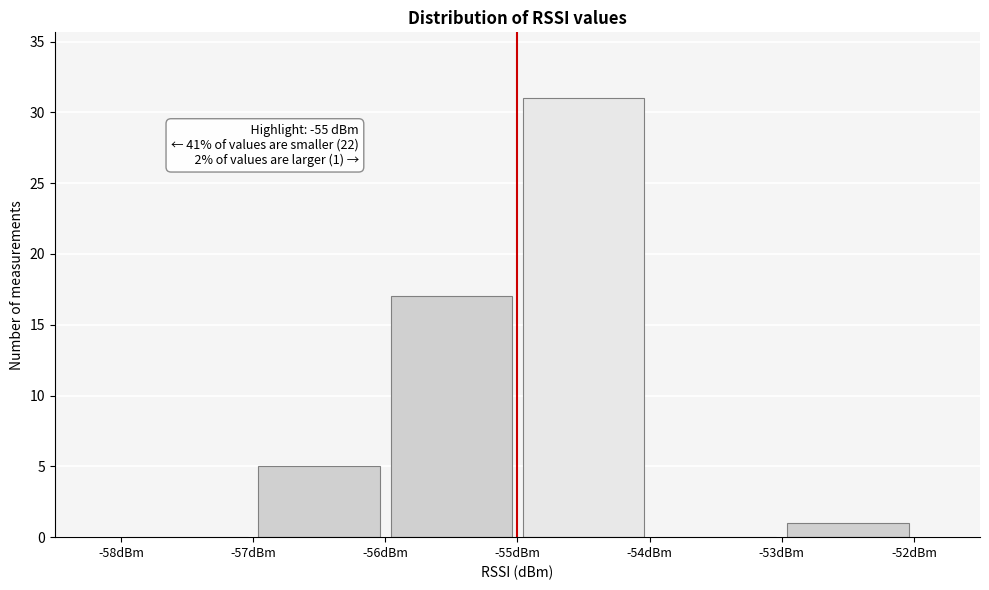

Which range on the x-axis has the tallest bar?

-55 to -54